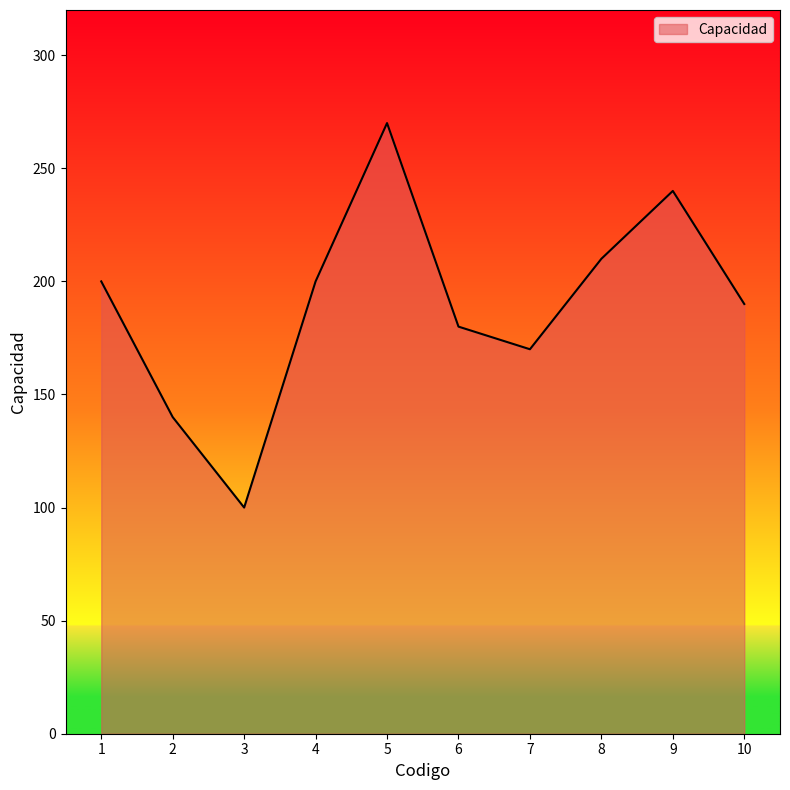

What is the change in value from 4 to 8?

+10